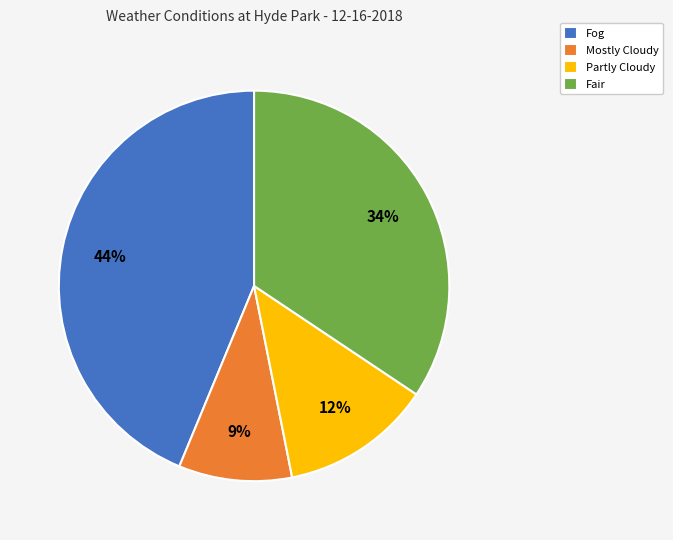

To the nearest percent, what portion does Mostly Cloudy represent?

9%